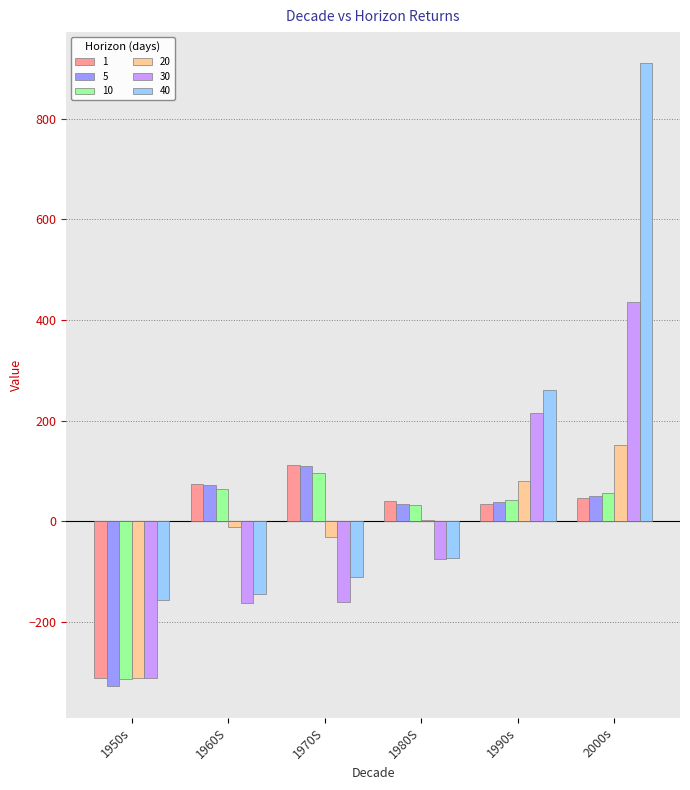

True or false: 30 has a value of -75 at 1980S.

True